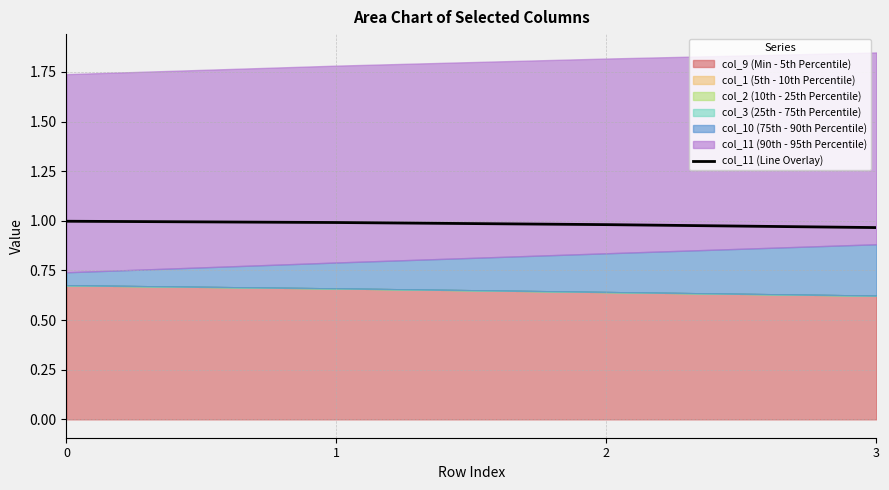

How many categories are shown in the chart?

4